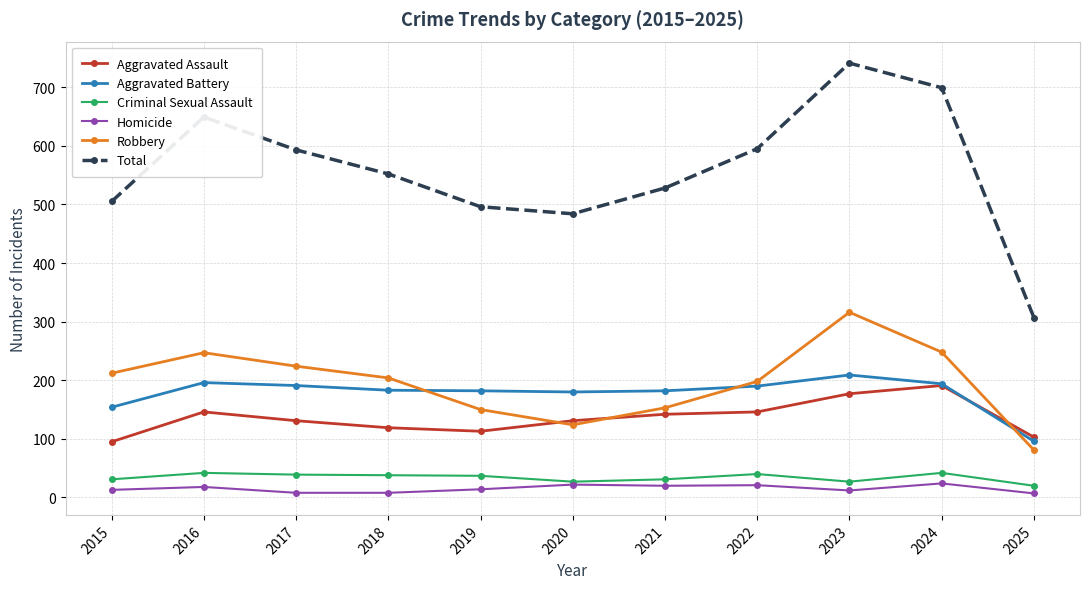

What is the spread (max minus min) of values at 2024?

675